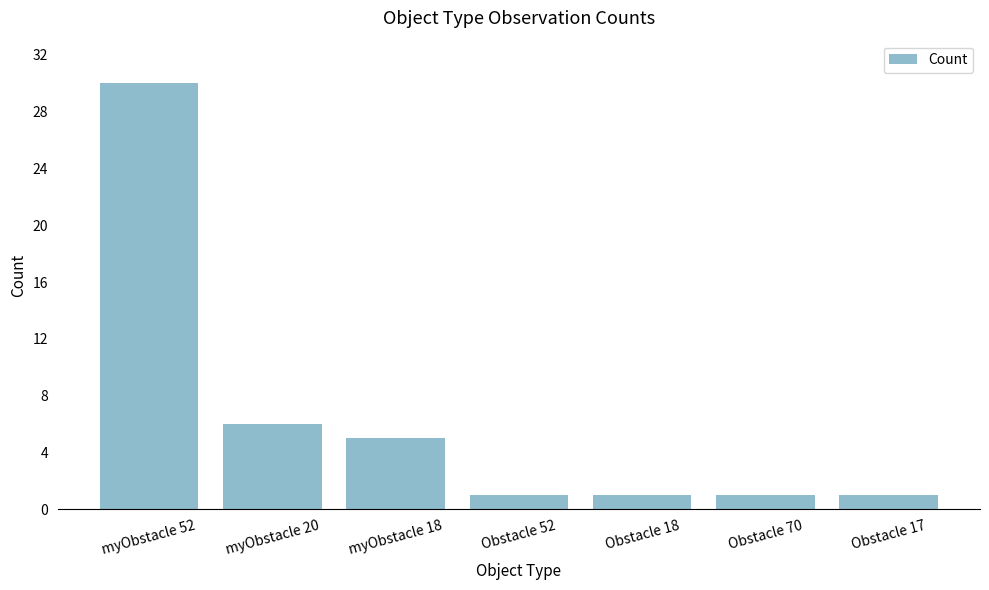

Approximately how many times larger is the value at Obstacle 17 compared to myObstacle 18?

0.2